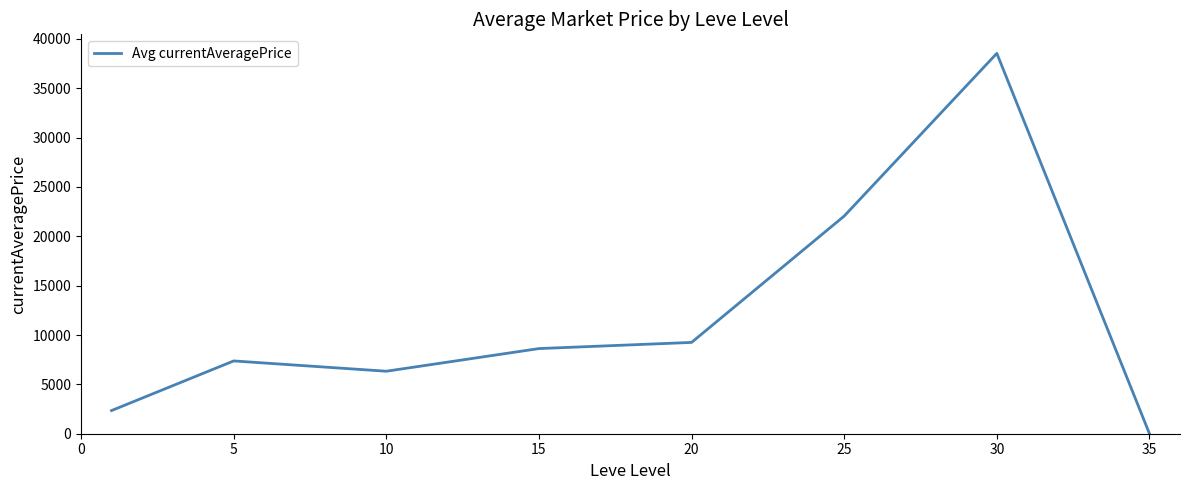

True or false: the data has more than 1 interior local peaks.

True